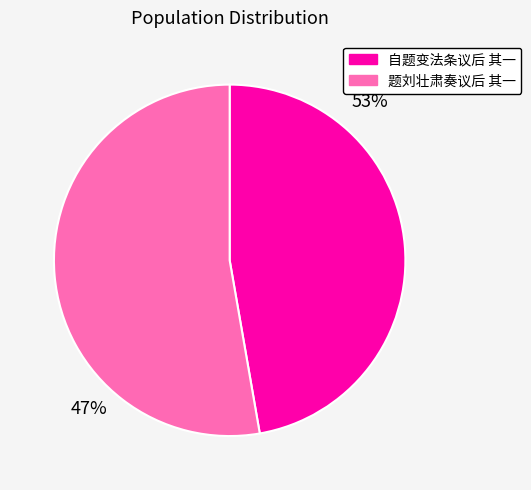

How many segments does this pie chart have?

2